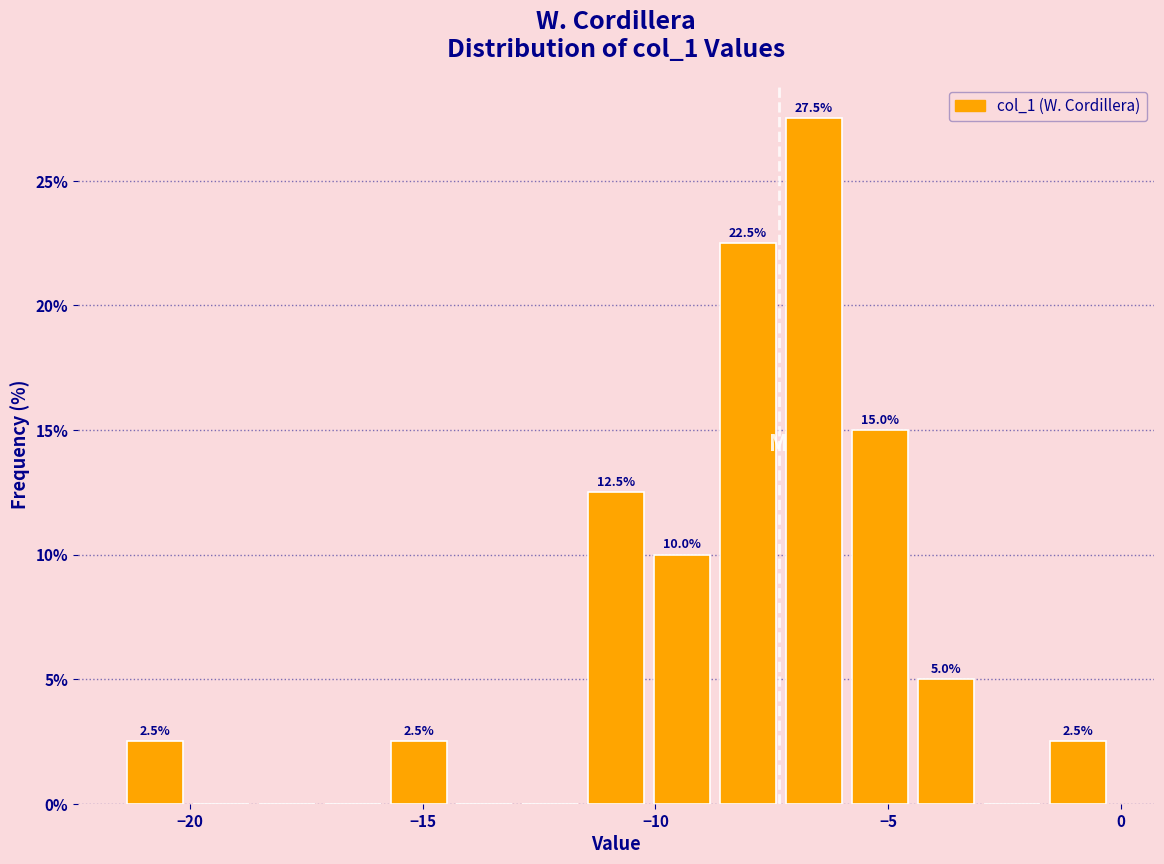

Around what value on the x-axis is the tallest bar? Give the approximate position of its centre, as read against the axis.

-6.5